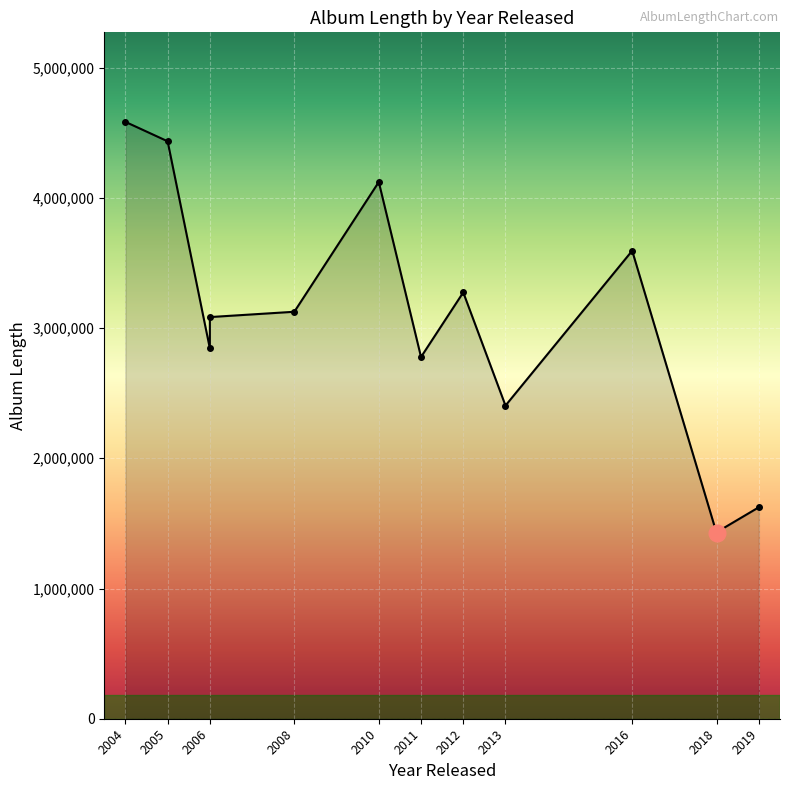

What is the sum of the values at 2010 and 2004?

8705108